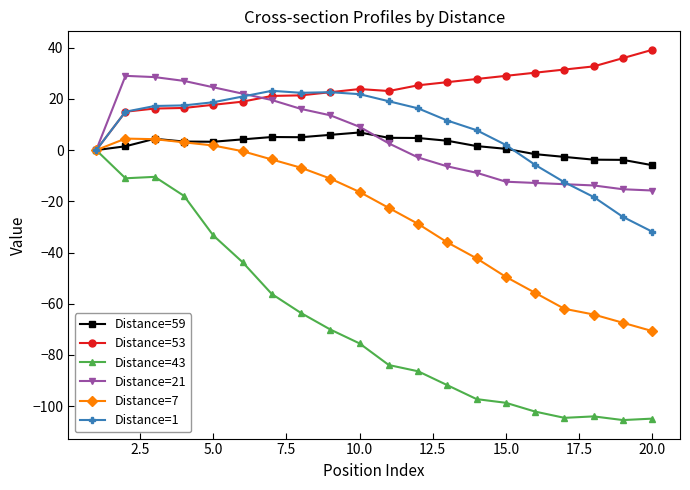

What are all the series names shown in the legend?

Distance=59, Distance=53, Distance=43, Distance=21, Distance=7, Distance=1